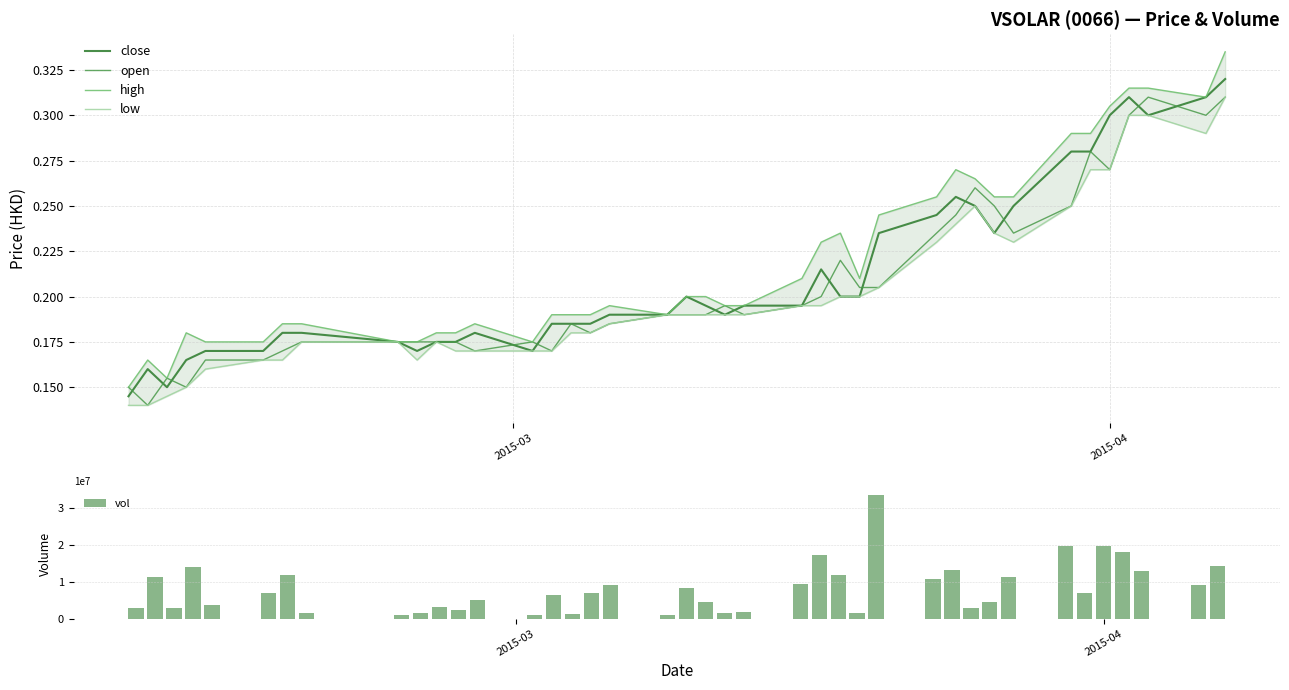

What is the sum of all vol values?

326733200